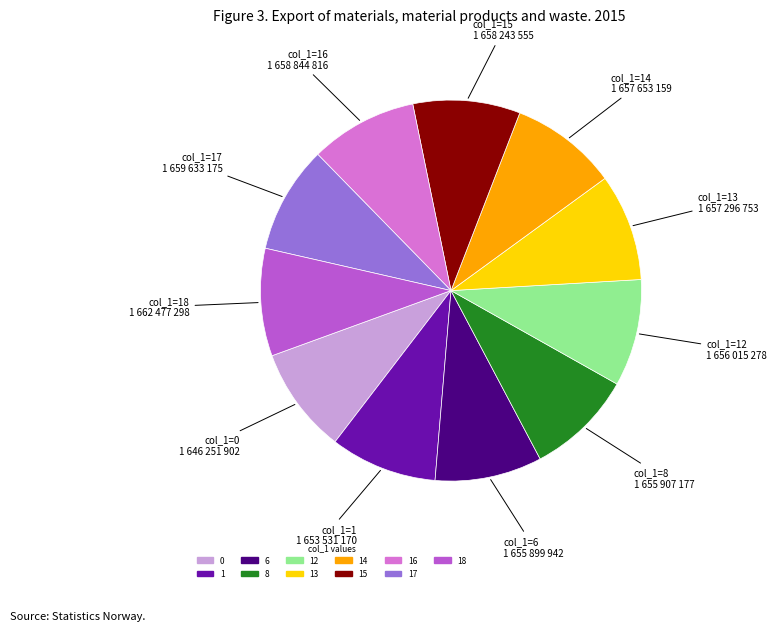

Do 13 and 8 together represent more than half of the pie?

No